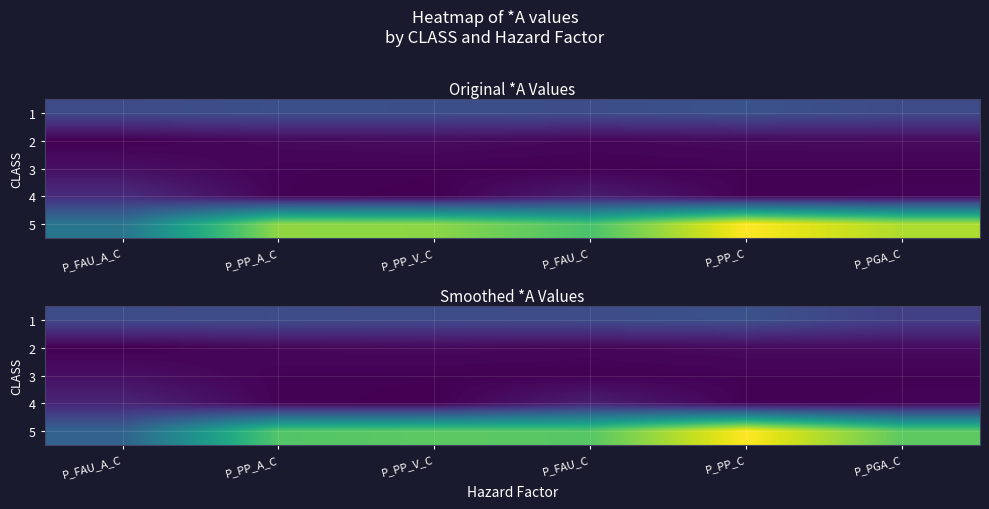

True or false: row_4 has a value of 2.3 at P_FAU_C.

False